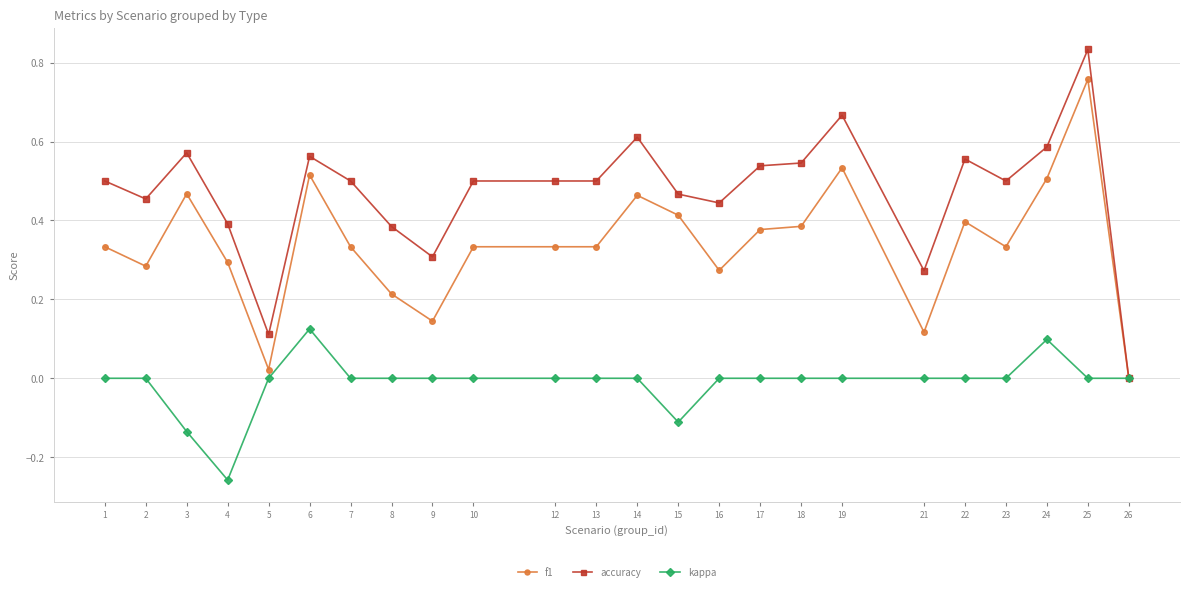

Which category has the highest value in the accuracy series?

25